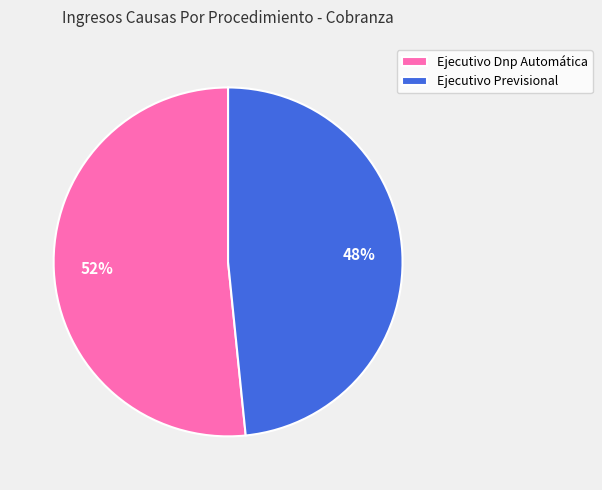

How many slices are in this pie chart?

2